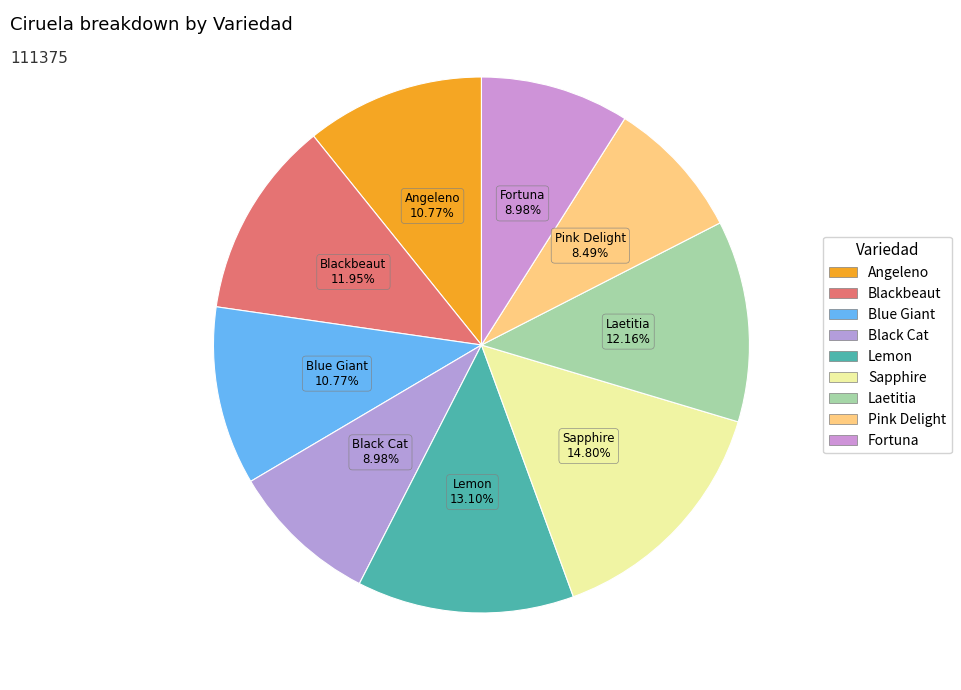

Is the sum of Black Cat and Sapphire greater than half?

No